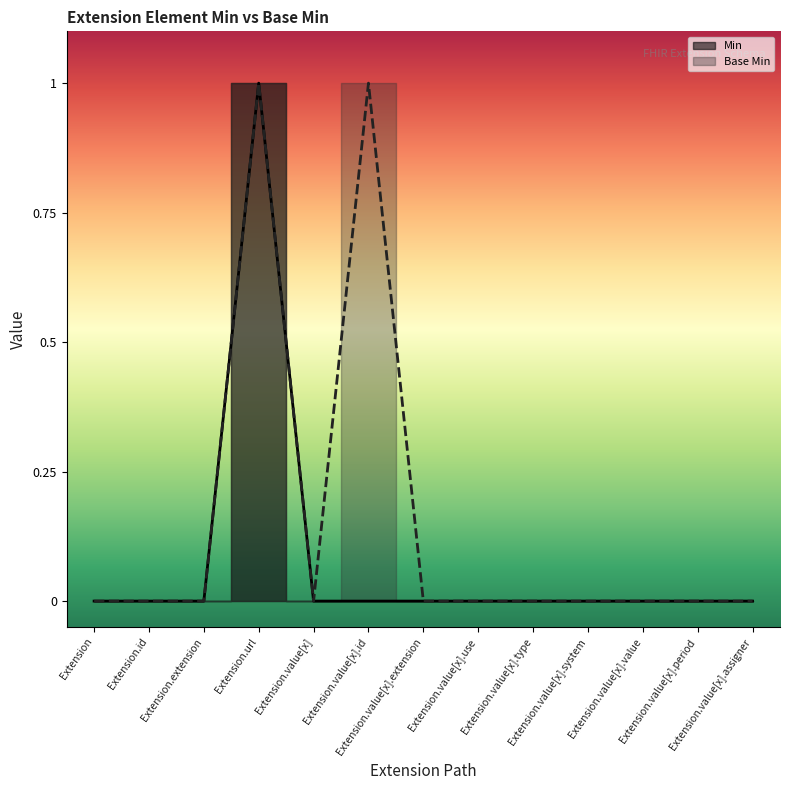

True or false: Base Min and Min intersect in this chart.

False